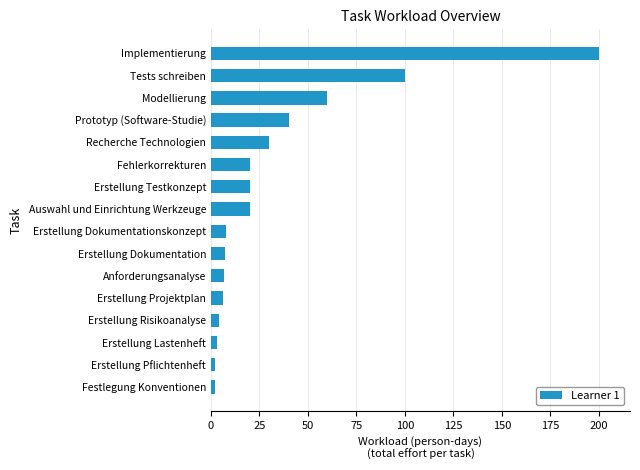

What is the difference between the maximum and minimum values?

198.0